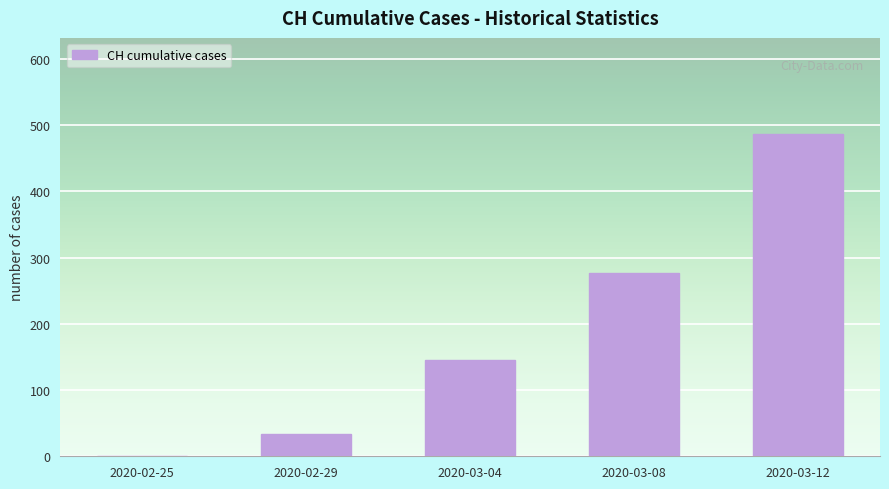

At which label is the value closest to 243?

2020-03-08